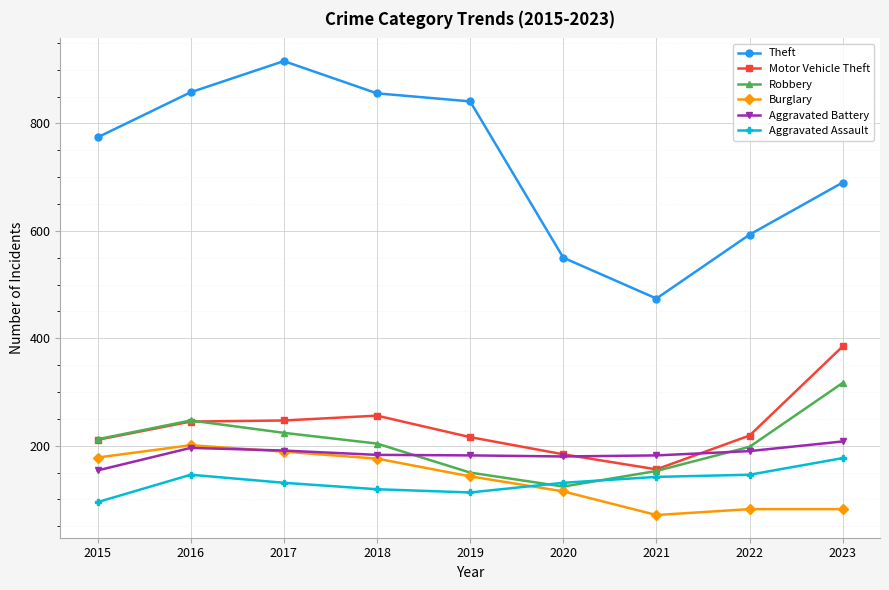

What is the value of the Burglary point at the 9th from the left?

82